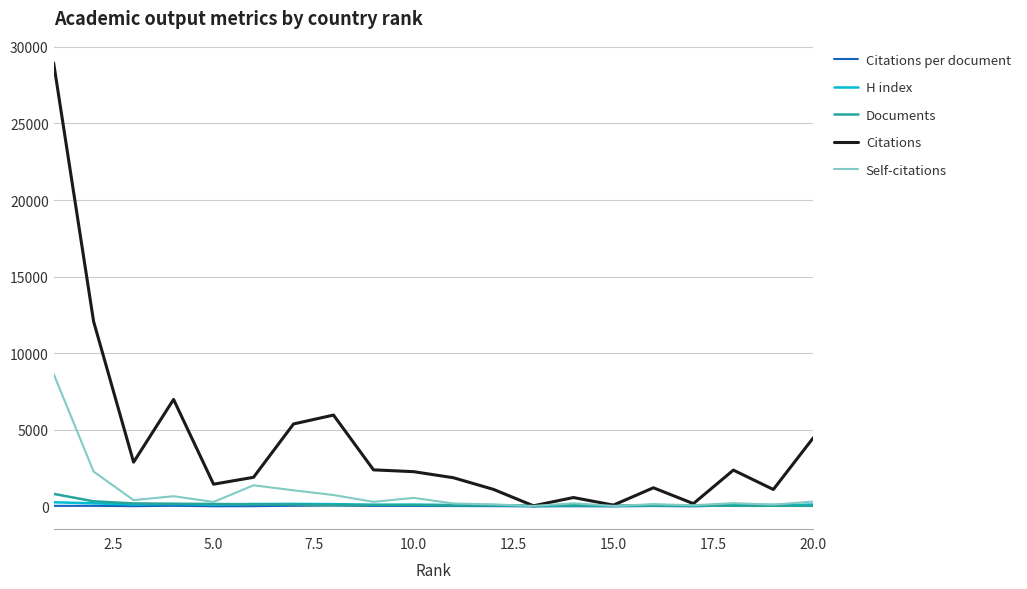

Which series has the widest spread of values?

Citations